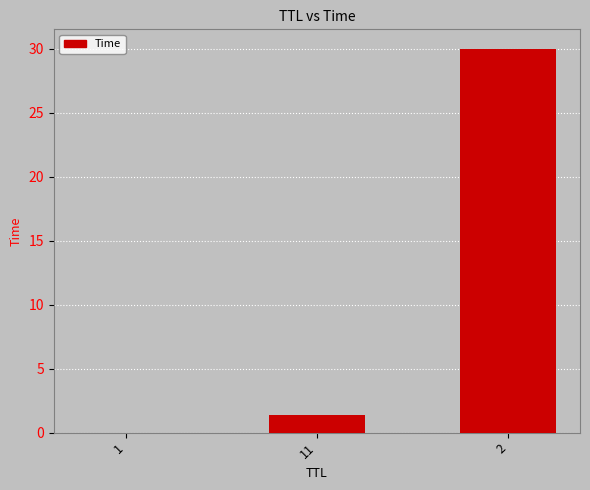

Is it true that the value at 2 is 40.7?

False